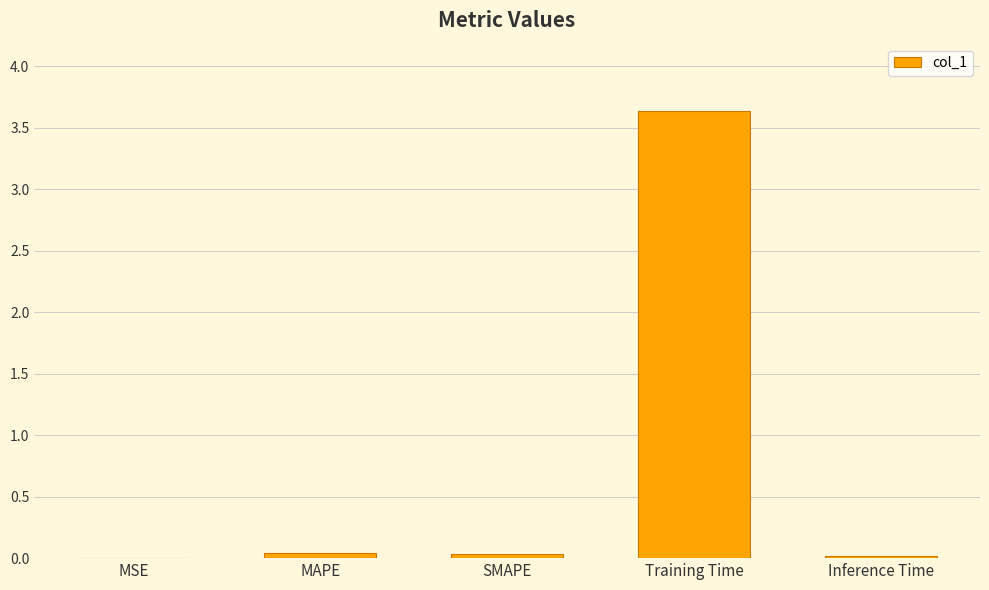

What is the maximum value shown in the chart?

3.6